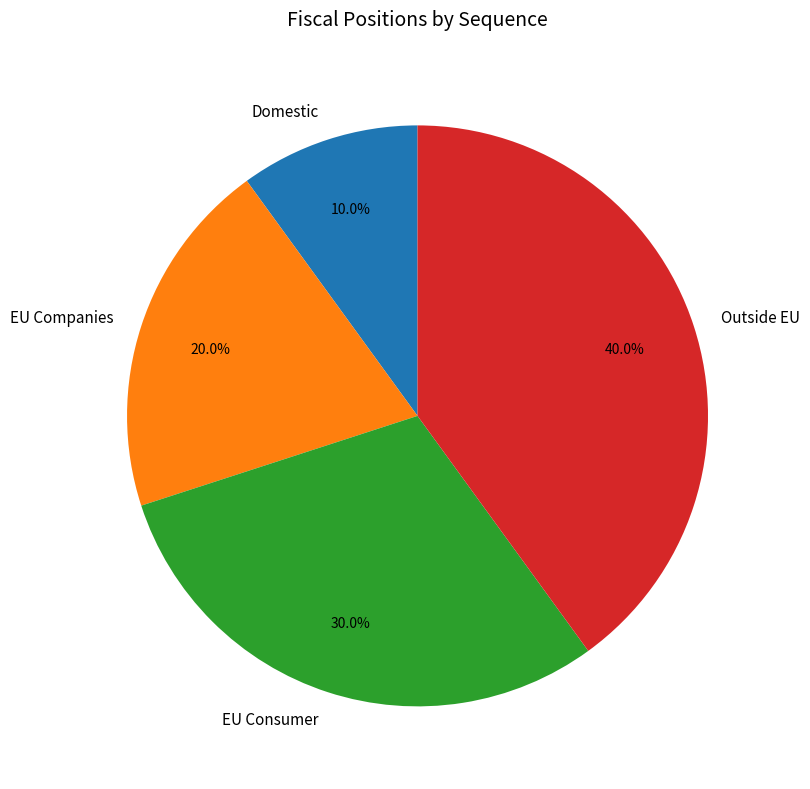

Is there a majority slice in this chart?

No